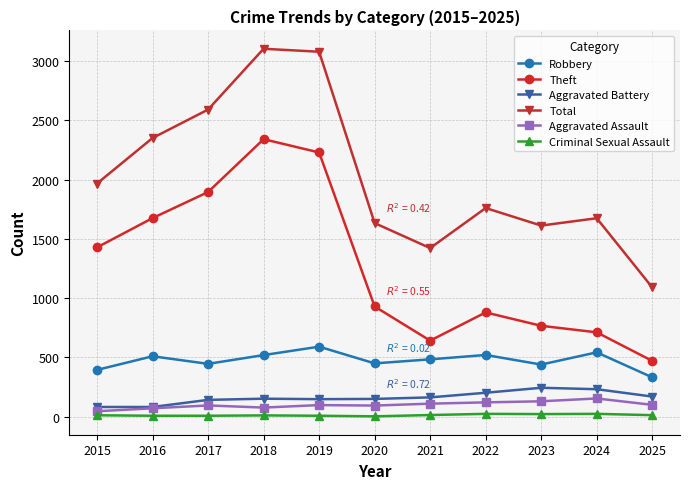

Which series has the widest spread of values?

Total